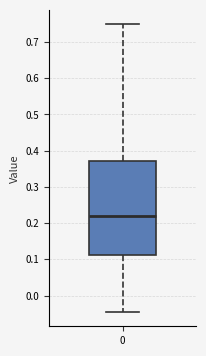

Where does the lower whisker of the box at x = 0 end on the y-axis? The values are not printed on the chart, so give them approximately, as read against the axis.

-0.05